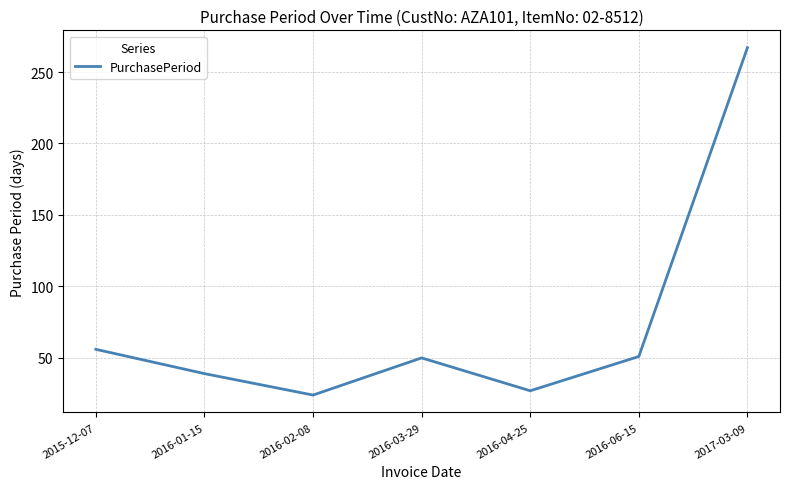

What is the sum of the values at 2016-04-25 and 2016-06-15?

78